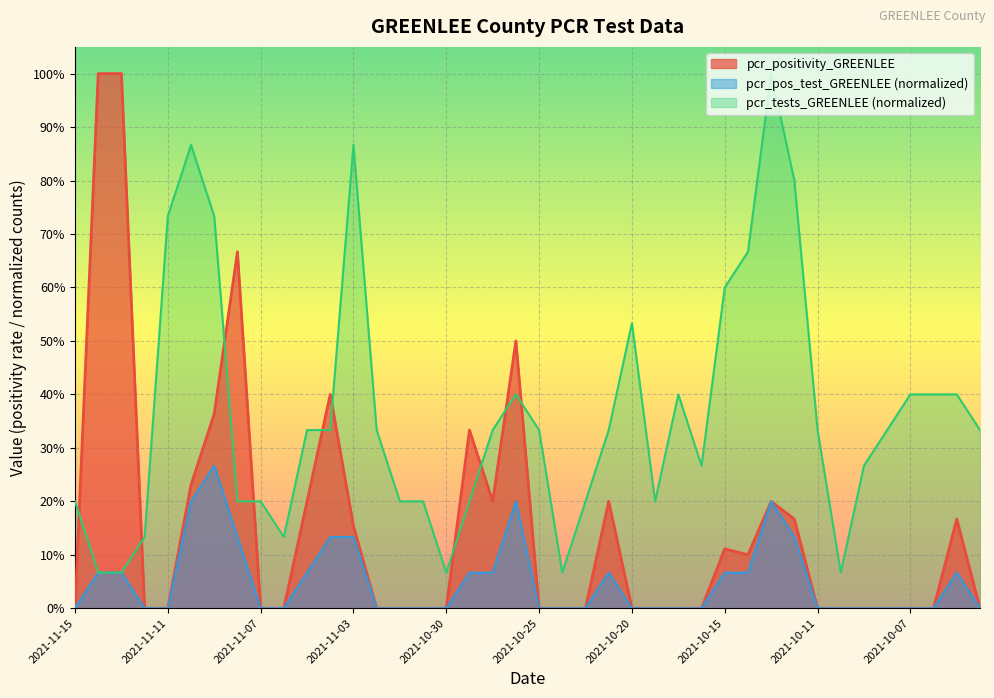

Reading right to left, list all the values displayed in this chart.

pcr_positivity_GREENLEE: 2021-10-04=0.0	2021-10-05=0.2	2021-10-06=0.0	2021-10-07=0.0	2021-10-08=0.0	2021-10-09=0.0	2021-10-10=0.0	2021-10-11=0.0	2021-10-12=0.2	2021-10-13=0.2	2021-10-14=0.1	2021-10-15=0.1	2021-10-16=0.0	2021-10-18=0.0	2021-10-19=0.0	2021-10-20=0.0	2021-10-21=0.2	2021-10-22=0.0	2021-10-24=0.0	2021-10-25=0.0	2021-10-26=0.5	2021-10-28=0.2	2021-10-29=0.3	2021-10-30=0.0	2021-10-31=0.0	2021-11-01=0.0	2021-11-02=0.0	2021-11-03=0.2	2021-11-04=0.4	2021-11-05=0.2	2021-11-06=0.0	2021-11-07=0.0	2021-11-08=0.7	2021-11-09=0.4	2021-11-10=0.2	2021-11-11=0.0	2021-11-12=0.0	2021-11-13=1.0	2021-11-14=1.0	2021-11-15=0.0
pcr_tests_GREENLEE: 2021-10-04=0.3	2021-10-05=0.4	2021-10-06=0.4	2021-10-07=0.4	2021-10-08=0.3	2021-10-09=0.3	2021-10-10=0.1	2021-10-11=0.3	2021-10-12=0.8	2021-10-13=1.0	2021-10-14=0.7	2021-10-15=0.6	2021-10-16=0.3	2021-10-18=0.4	2021-10-19=0.2	2021-10-20=0.5	2021-10-21=0.3	2021-10-22=0.2	2021-10-24=0.1	2021-10-25=0.3	2021-10-26=0.4	2021-10-28=0.3	2021-10-29=0.2	2021-10-30=0.1	2021-10-31=0.2	2021-11-01=0.2	2021-11-02=0.3	2021-11-03=0.9	2021-11-04=0.3	2021-11-05=0.3	2021-11-06=0.1	2021-11-07=0.2	2021-11-08=0.2	2021-11-09=0.7	2021-11-10=0.9	2021-11-11=0.7	2021-11-12=0.1	2021-11-13=0.1	2021-11-14=0.1	2021-11-15=0.2
pcr_pos_test_GREENLEE: 2021-10-04=0.0	2021-10-05=0.1	2021-10-06=0.0	2021-10-07=0.0	2021-10-08=0.0	2021-10-09=0.0	2021-10-10=0.0	2021-10-11=0.0	2021-10-12=0.1	2021-10-13=0.2	2021-10-14=0.1	2021-10-15=0.1	2021-10-16=0.0	2021-10-18=0.0	2021-10-19=0.0	2021-10-20=0.0	2021-10-21=0.1	2021-10-22=0.0	2021-10-24=0.0	2021-10-25=0.0	2021-10-26=0.2	2021-10-28=0.1	2021-10-29=0.1	2021-10-30=0.0	2021-10-31=0.0	2021-11-01=0.0	2021-11-02=0.0	2021-11-03=0.1	2021-11-04=0.1	2021-11-05=0.1	2021-11-06=0.0	2021-11-07=0.0	2021-11-08=0.1	2021-11-09=0.3	2021-11-10=0.2	2021-11-11=0.0	2021-11-12=0.0	2021-11-13=0.1	2021-11-14=0.1	2021-11-15=0.0